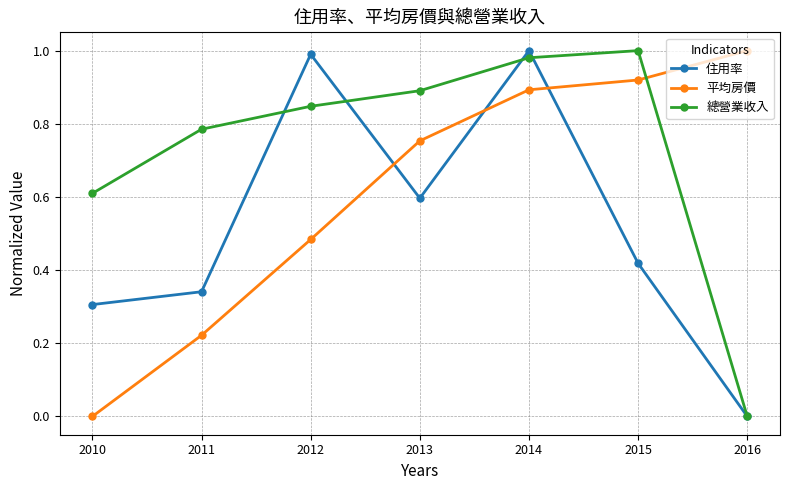

What are all the series names shown in the legend?

住用率, 平均房價, 總營業收入